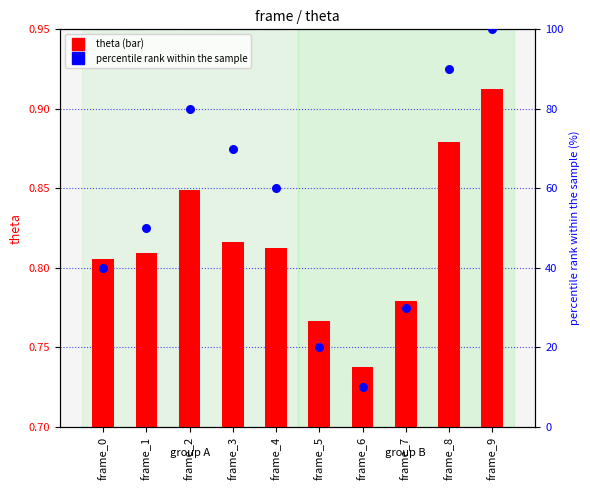

Which series has the largest total across all categories?

percentile rank within the sample